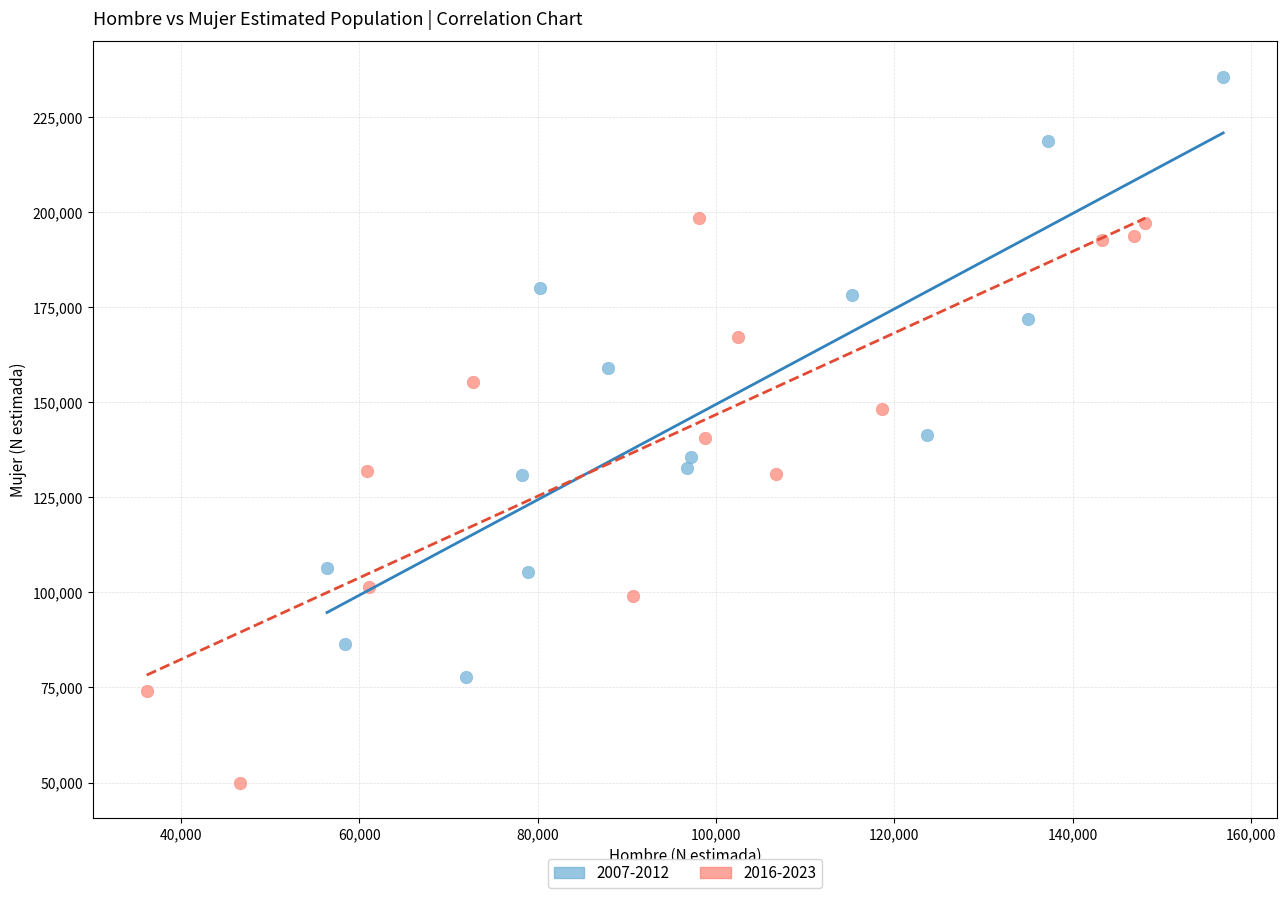

Which series contains the lowest Y value?

2016-2023